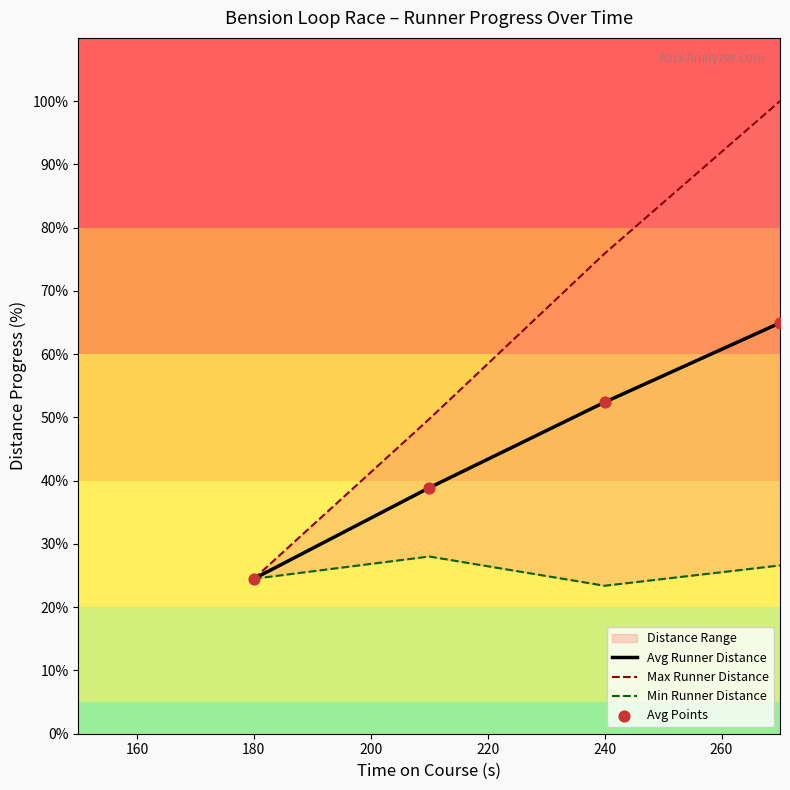

True or false: Avg Runner Distance has more than 1 points higher than both neighbors.

False